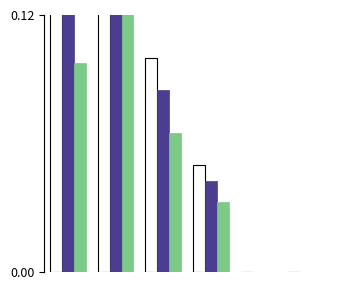

Reading right to left, what are all the values shown in this chart?

Condition A: 0.0	0.0	0.1	0.1	0.7	0.1
Condition B: 0.0	0.0	0.0	0.1	0.6	0.1
Condition C: 0.0	0.0	0.0	0.1	0.5	0.1